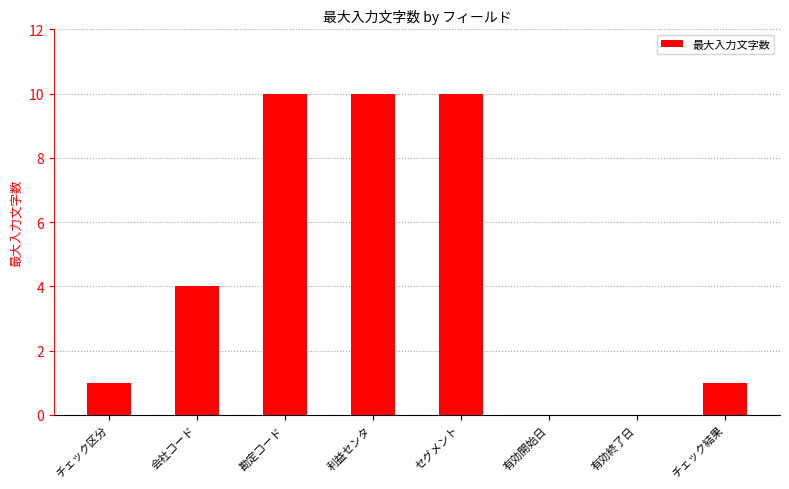

How many series are shown in this chart?

1